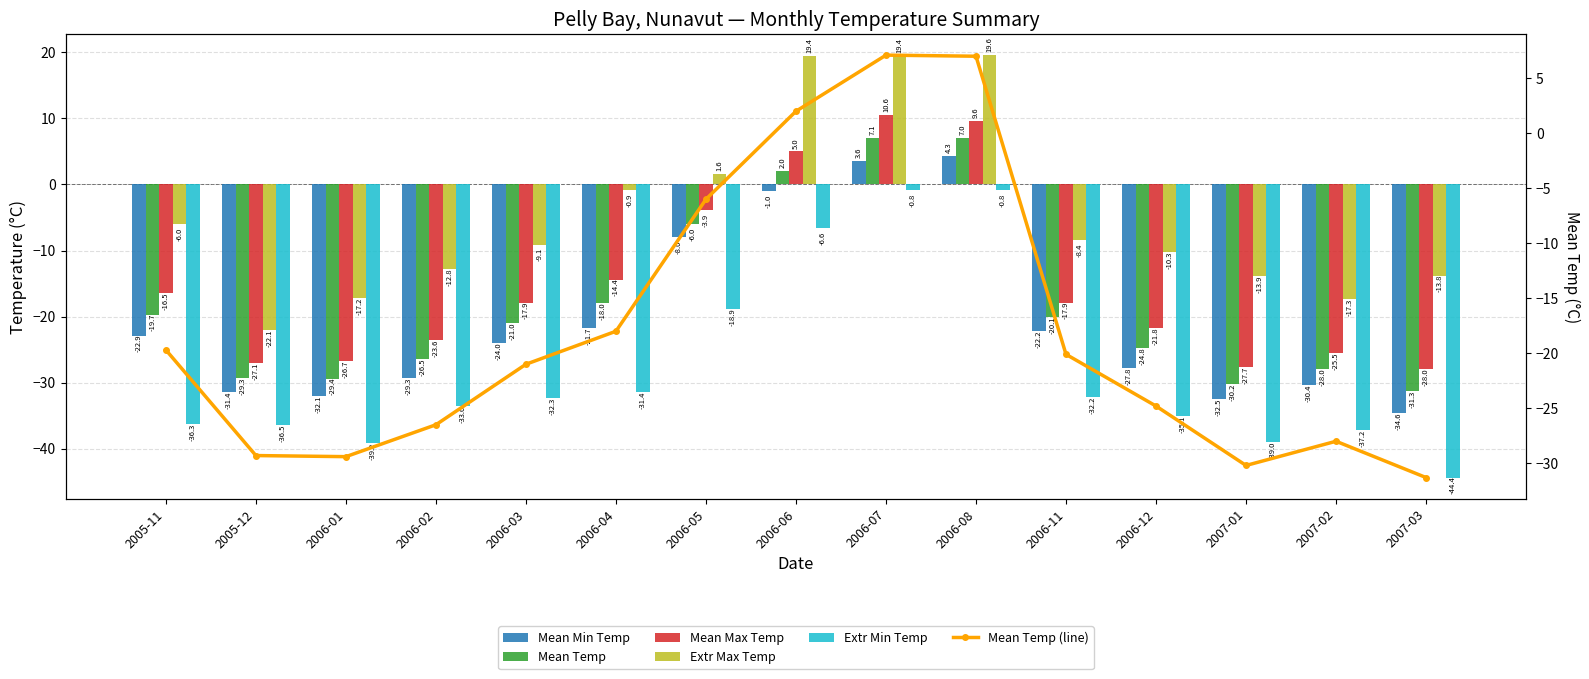

How many values in Extr Max Temp are below zero?

11